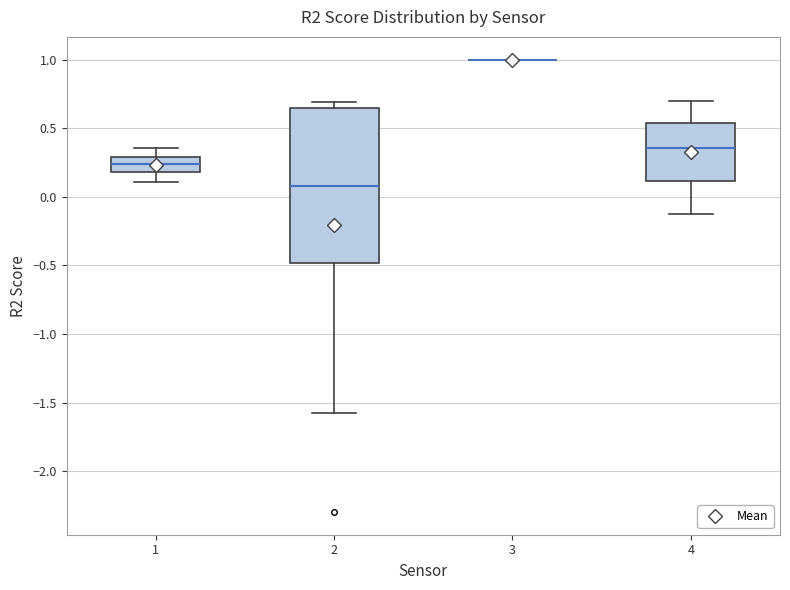

Reading left to right, read every box against the y-axis: the position of its median line, the range the box covers, and the ends of its whiskers. The values are not printed on the chart, so give them approximately, as read against the axis.

1: median 0.25, box 0.20 to 0.30, whiskers 0.10 to 0.35
2: median 0.10, box -0.50 to 0.65, whiskers -1.60 to 0.70
3: box collapsed to a line at 1.00, whiskers 1.00 to 1.00
4: median 0.35, box 0.10 to 0.55, whiskers -0.10 to 0.70